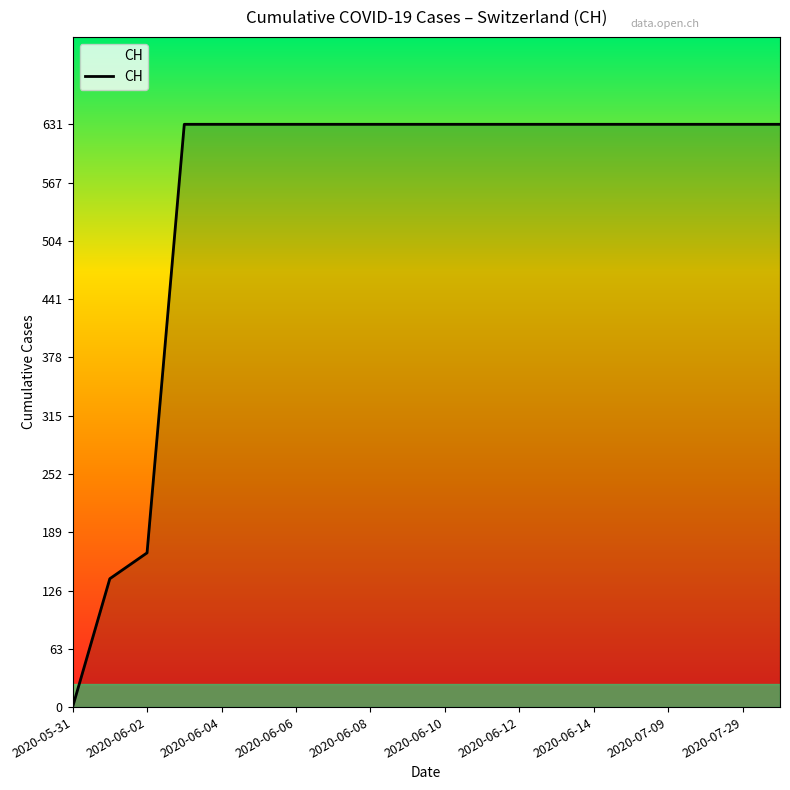

What is the difference between the maximum and minimum values?

631